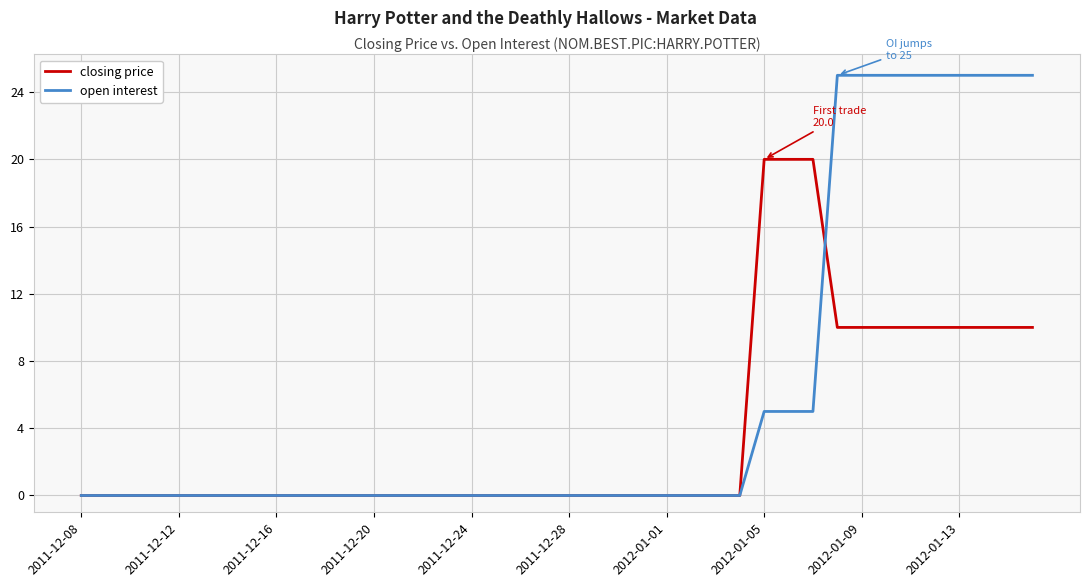

Reading left to right, what are all the values shown in this chart?

closing price: 0	0	0	0	0	0	0	0	0	0	0	0	0	0	0	0	0	0	0	0	0	0	0	0	0	0	0	0	20	20	20	10	10	10	10	10	10	10	10	10
open interest: 0	0	0	0	0	0	0	0	0	0	0	0	0	0	0	0	0	0	0	0	0	0	0	0	0	0	0	0	5	5	5	25	25	25	25	25	25	25	25	25